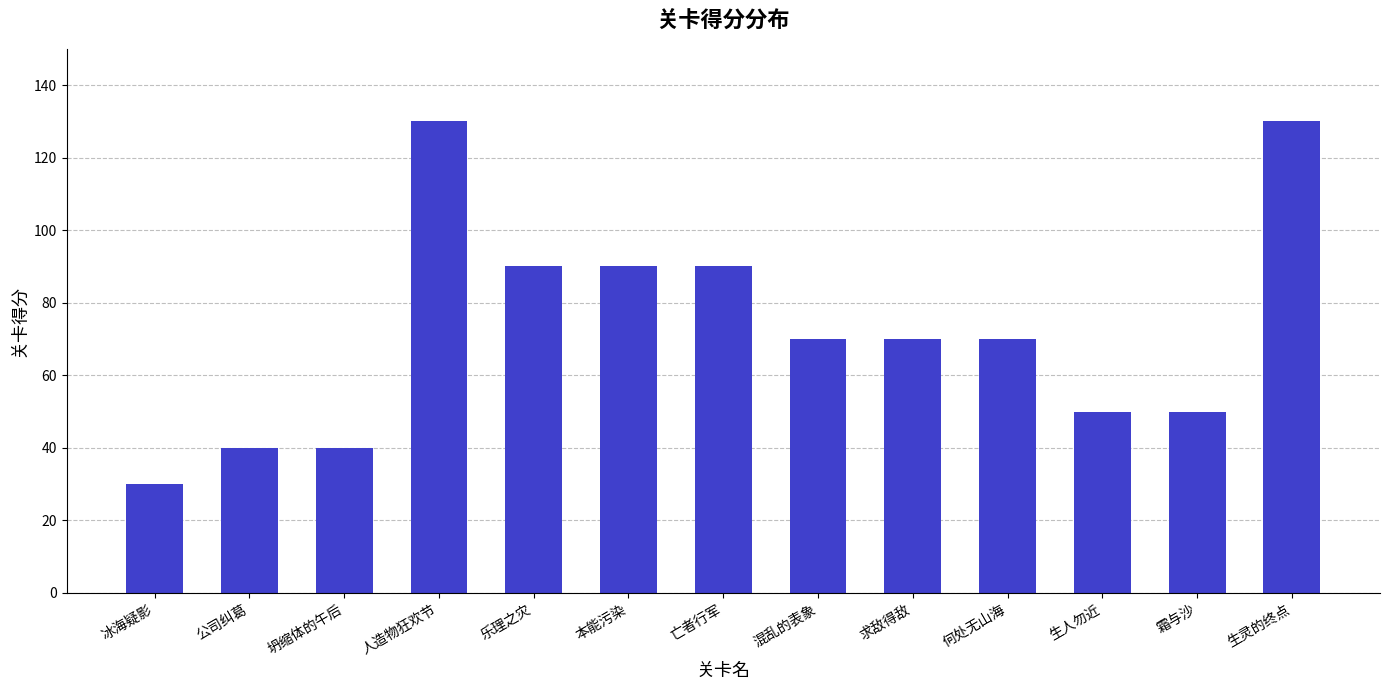

At which label does the data first exceed 70?

人造物狂欢节